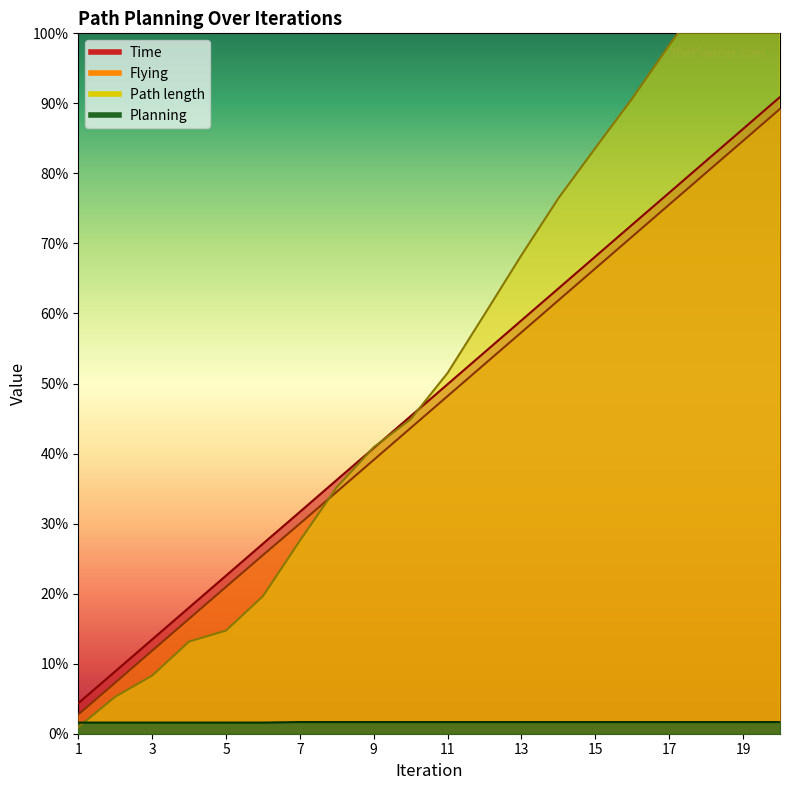

Rank the series at 5 from highest to lowest value.

Time, Flying, Path length, Planning